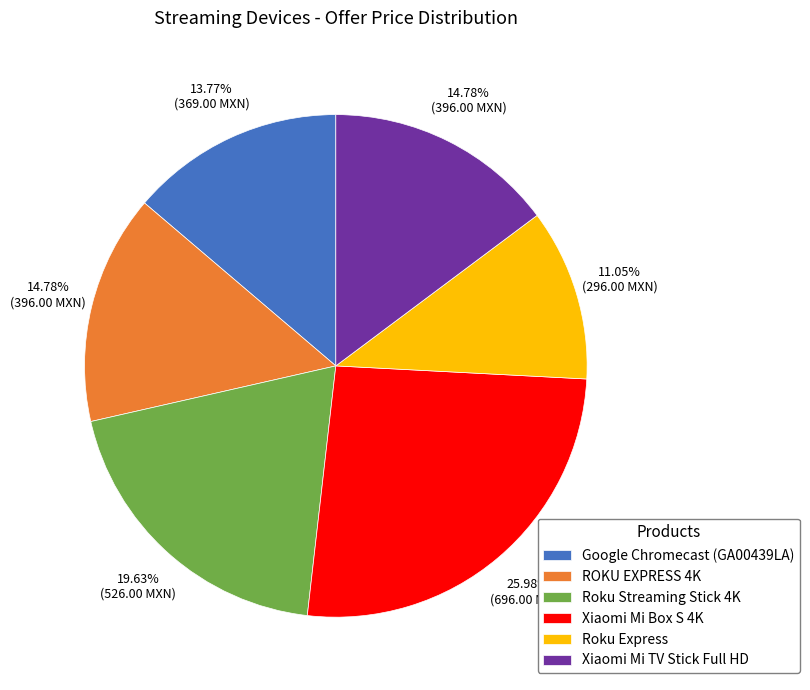

Which has a higher value, Xiaomi Mi Box S 4K or Xiaomi Mi TV Stick Full HD?

Xiaomi Mi Box S 4K